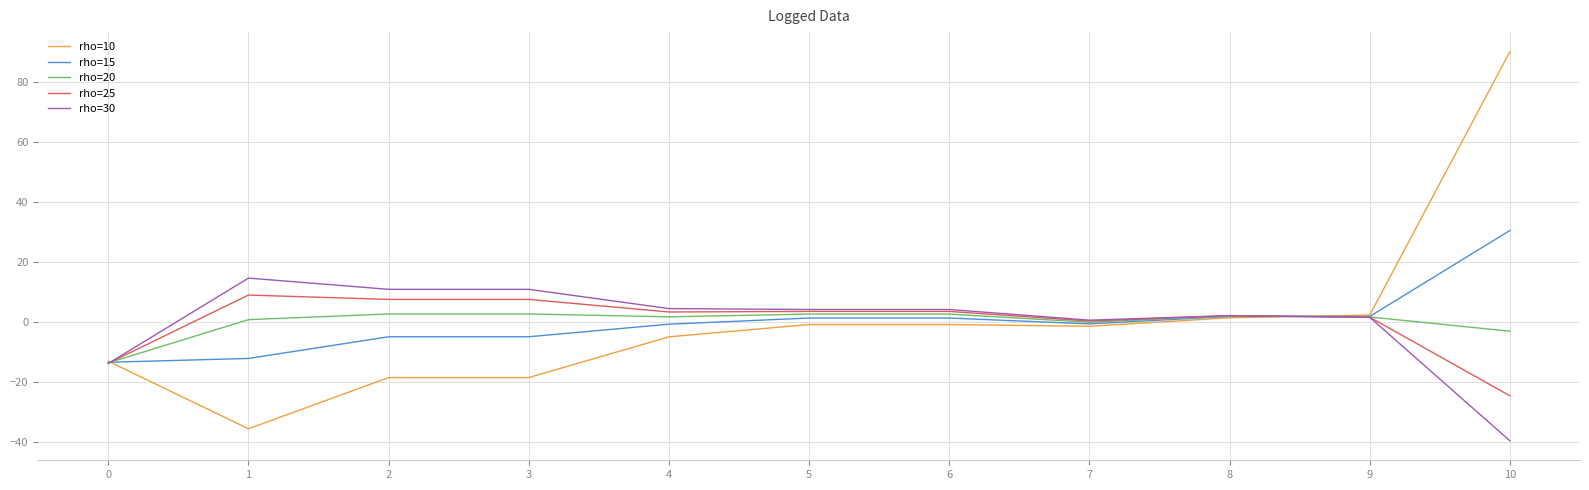

Which series has the widest spread of values?

rho=10